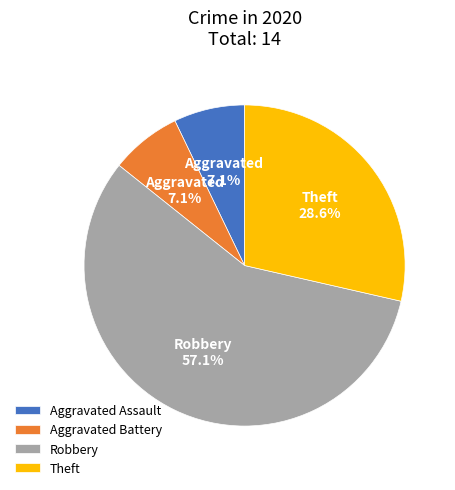

How many slices are in this pie chart?

4